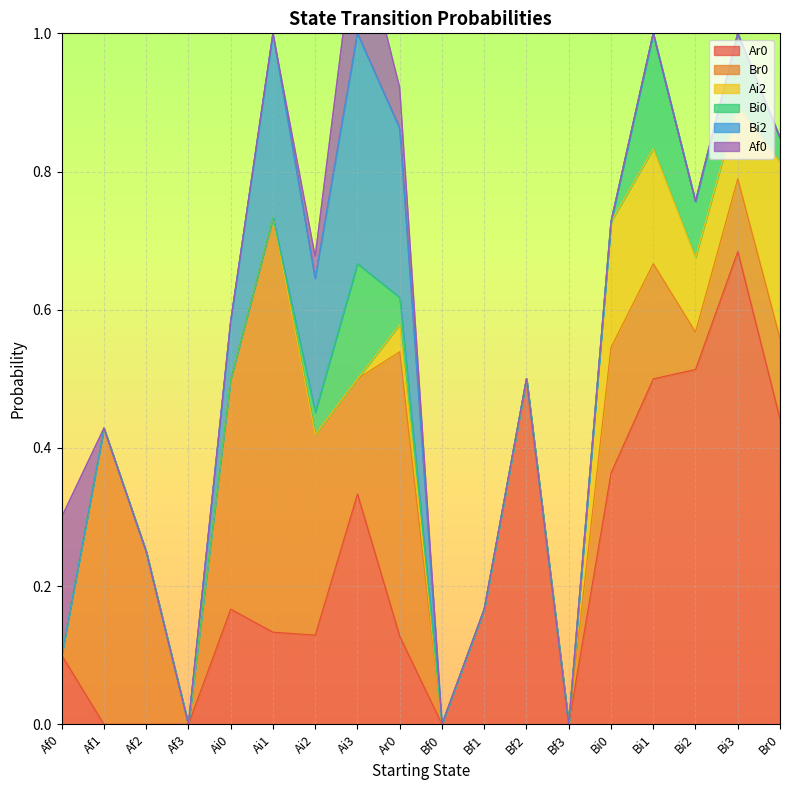

True or false: Ar0 and Bi0 cross at least once.

False